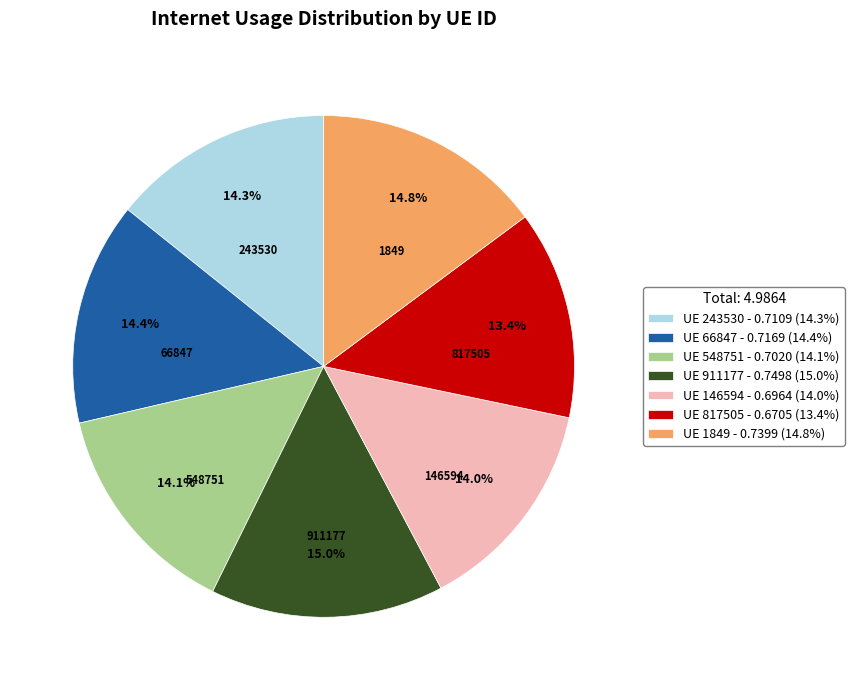

Count the number of slices in the pie.

7